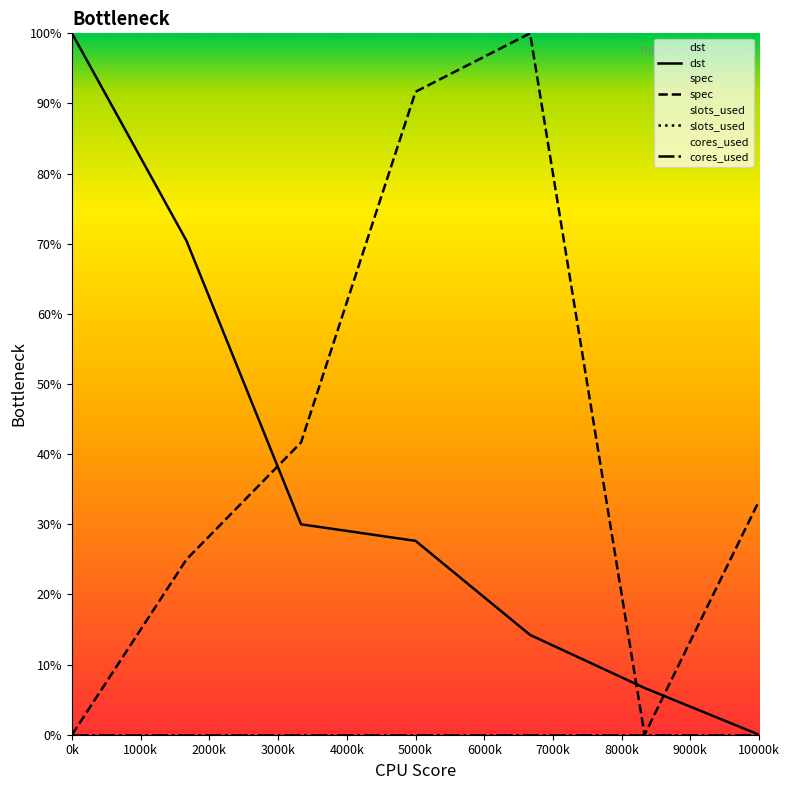

Reading left to right, what are all the values shown in this chart?

dst: 100.0	70.4	30.0	27.6	14.2	6.7	0.0
spec: 0.0	25.0	41.7	91.7	100.0	0.0	33.3
slots_used: 0.0	0.0	0.0	0.0	0.0	0.0	0.0
cores_used: 0.0	0.0	0.0	0.0	0.0	0.0	0.0